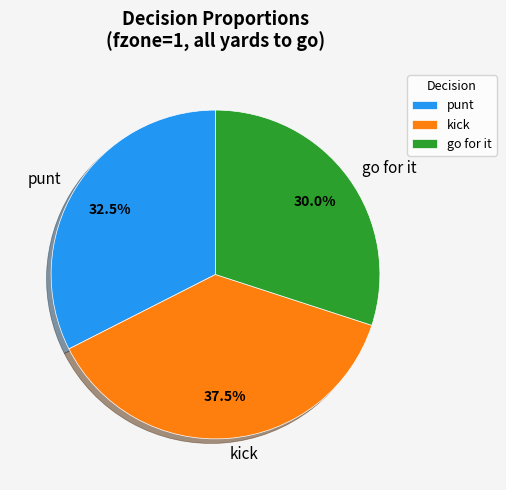

Which category has the biggest portion of the pie?

kick